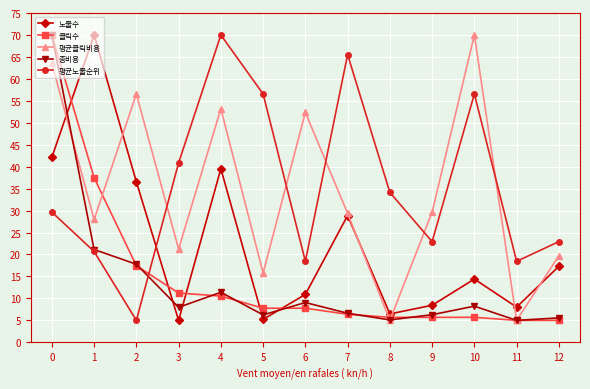

Is this an area chart (filled region under the line)?

No